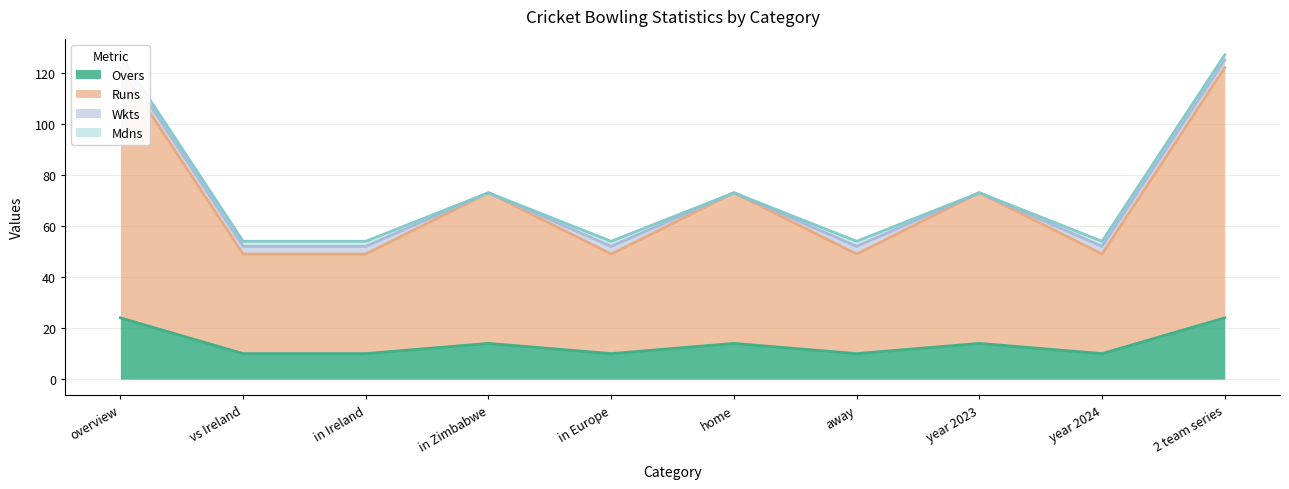

Is it true that Runs equals 48 at year 2023?

False